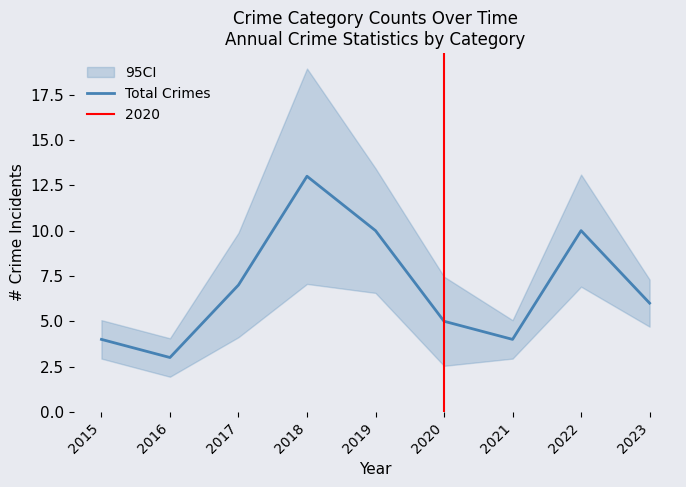

List the labels in order of value, smallest first.

2016, 2015, 2021, 2020, 2023, 2017, 2019, 2022, 2018